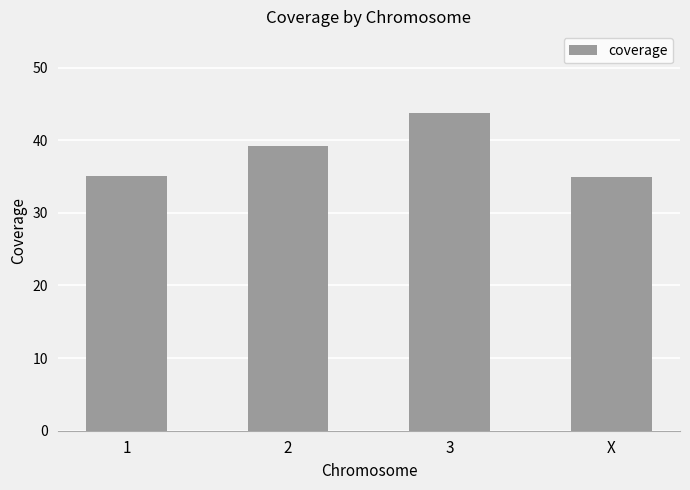

What value does the data have at X?

35.0